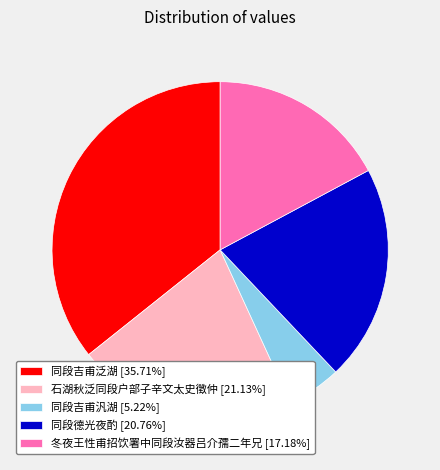

Does 同段吉甫泛湖 [35.71%] account for over 50% of the chart?

No